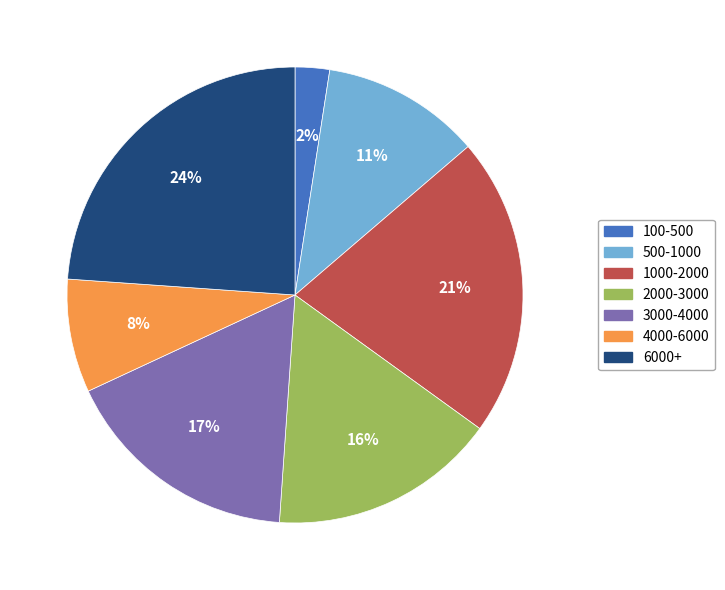

Count the number of slices in the pie.

7